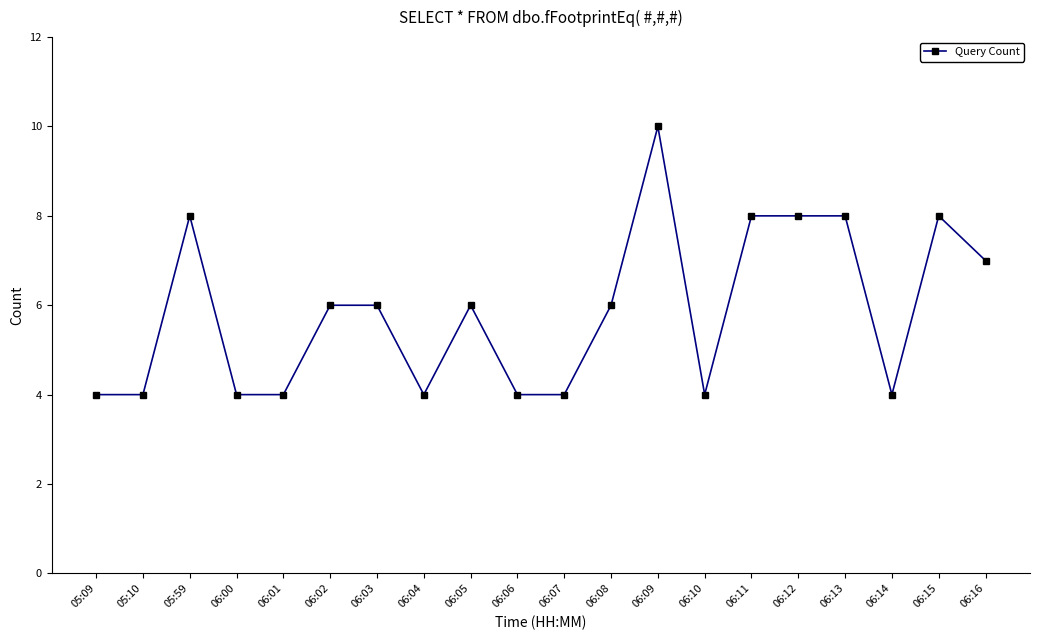

Reading right to left, what are all the values shown in this chart?

7	8	4	8	8	8	4	10	6	4	4	6	4	6	6	4	4	8	4	4